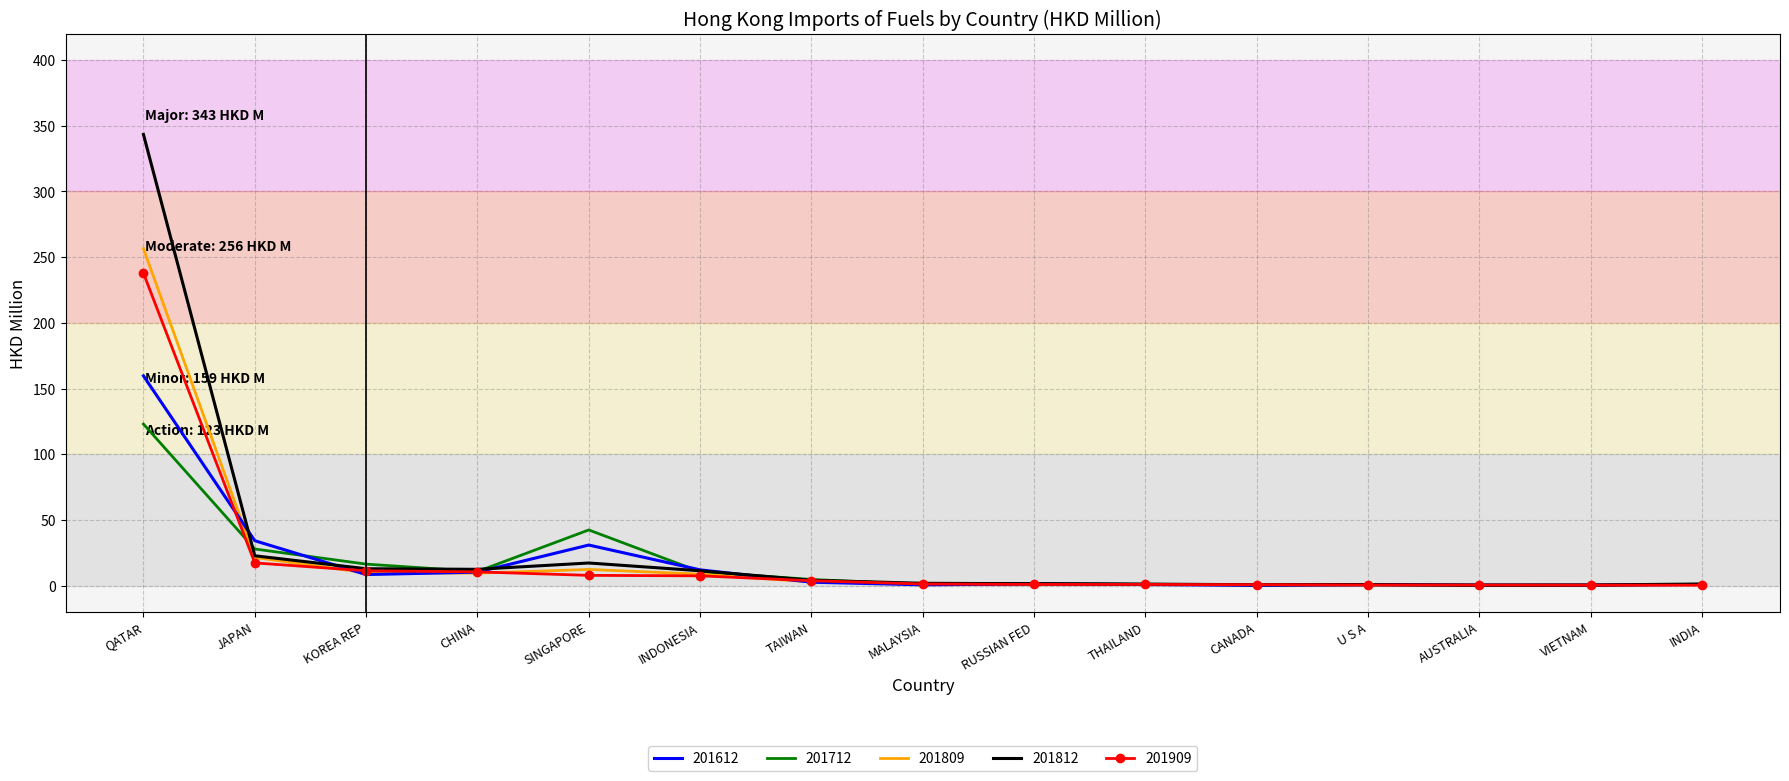

How many values in the 201712 series exceed 1?

8